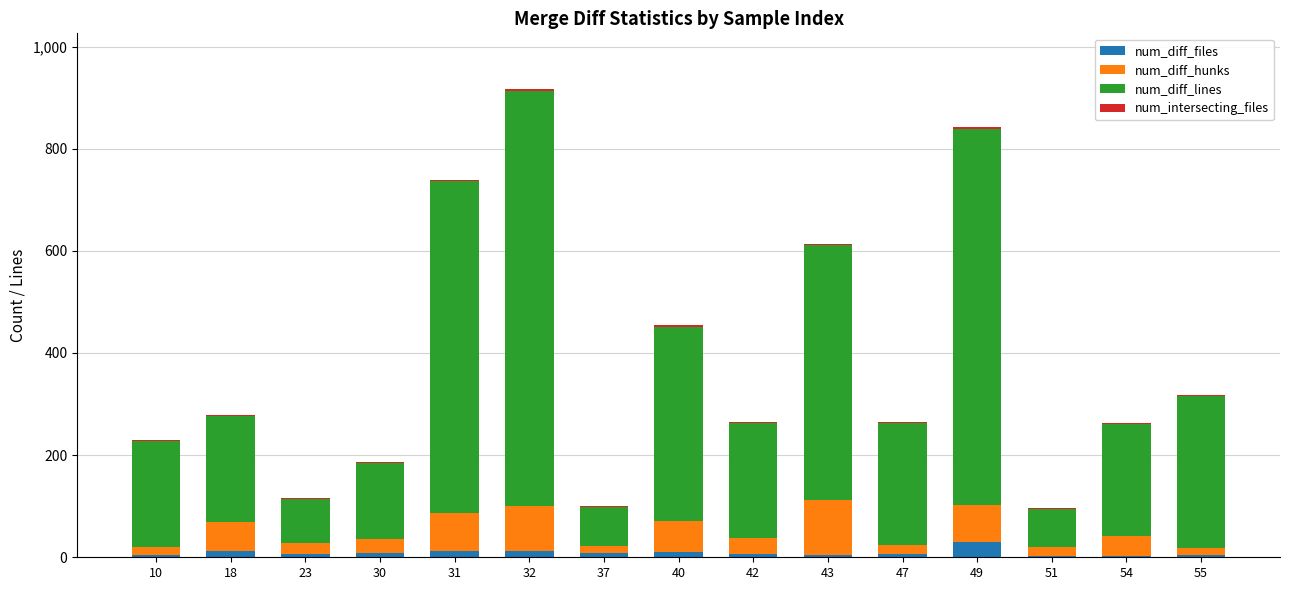

What is the highest value of the num_diff_files series?

29